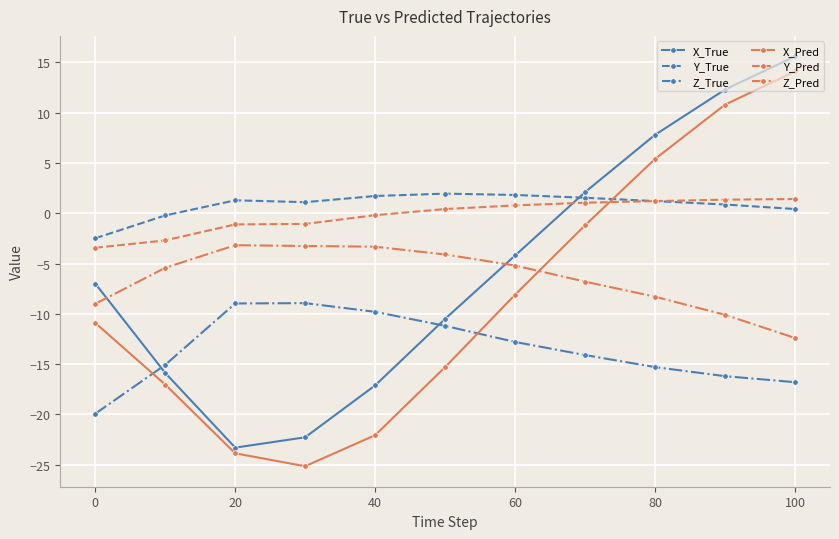

What is the value of the Z_Pred point at the 9th from the left?

-8.3